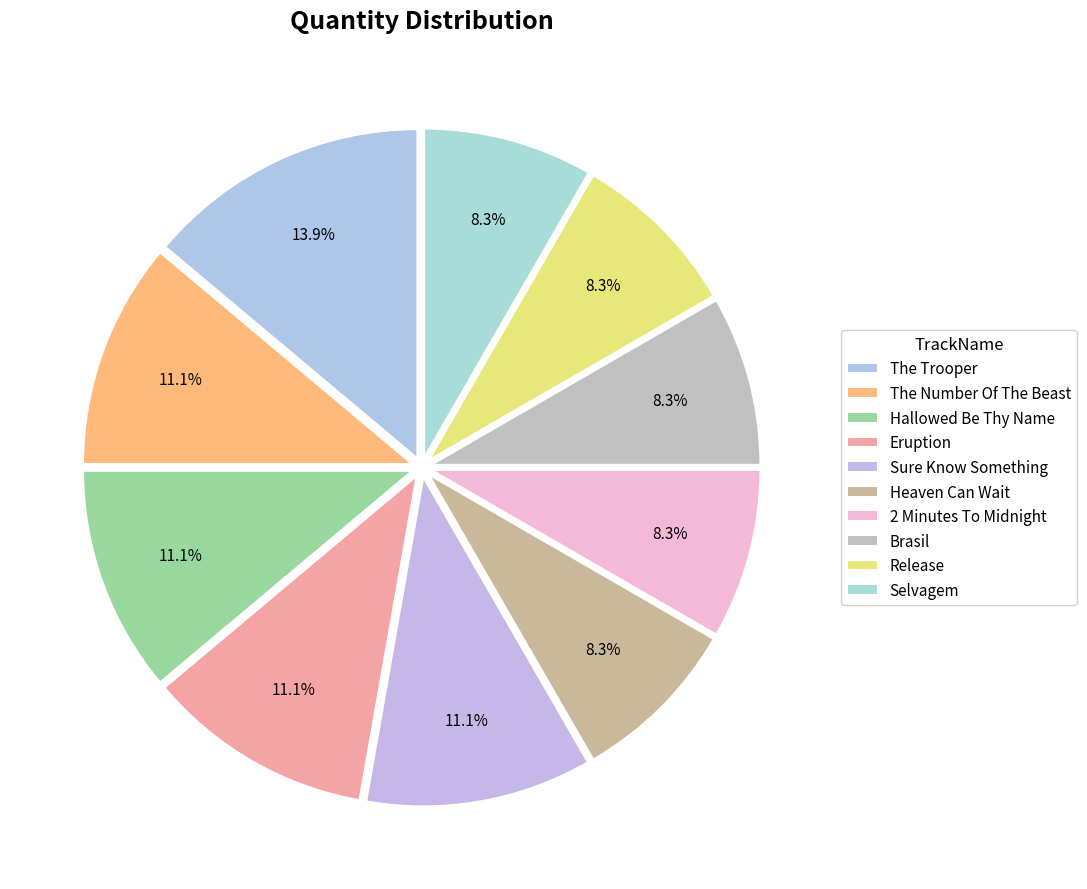

Which slice is the largest?

The Trooper